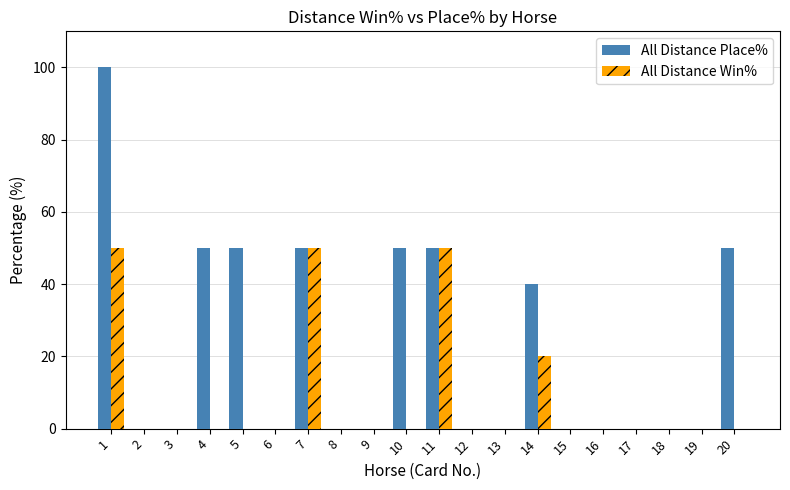

Which series has the widest spread of values?

All Distance Place%